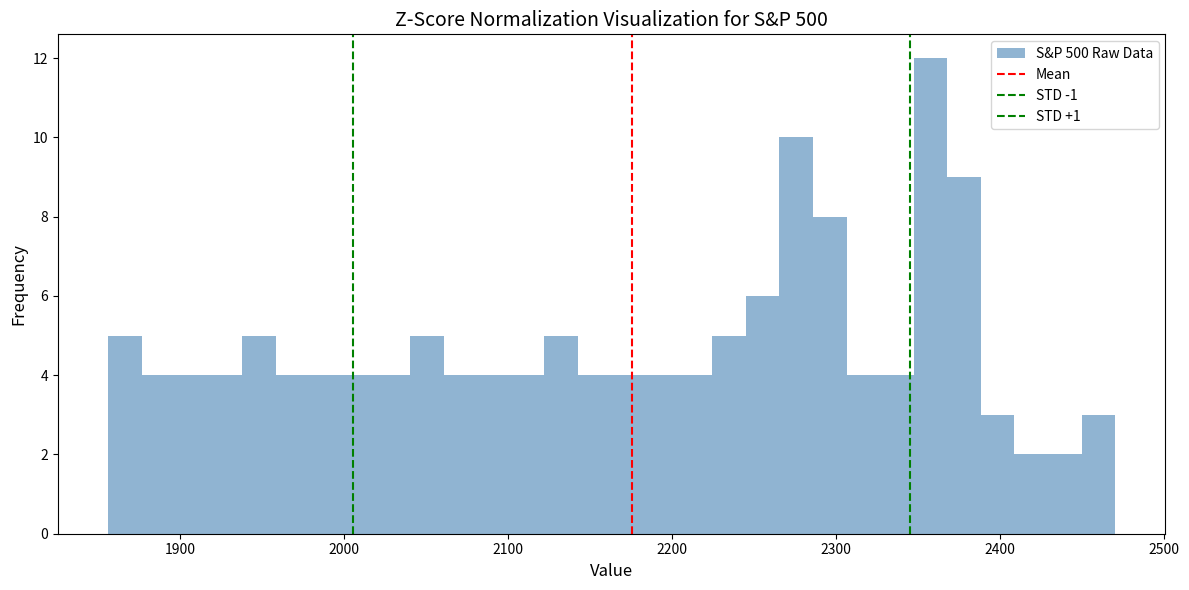

Around what value on the x-axis is the tallest bar? Give the approximate position of its centre, as read against the axis.

2360